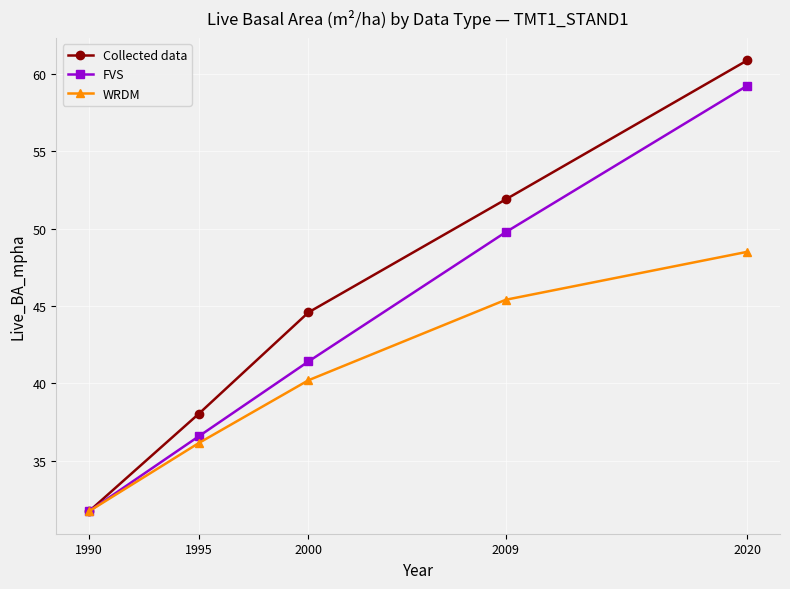

Read the FVS value at 1990.

31.7